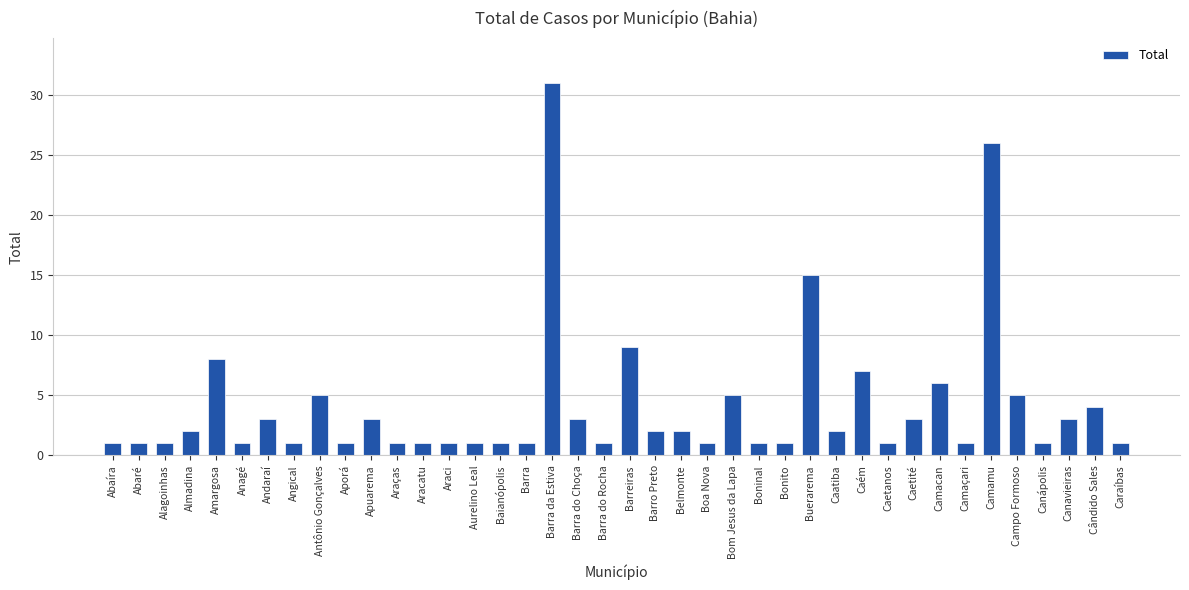

The chart shows a value of 3 at Barra do Choça. True or false?

True